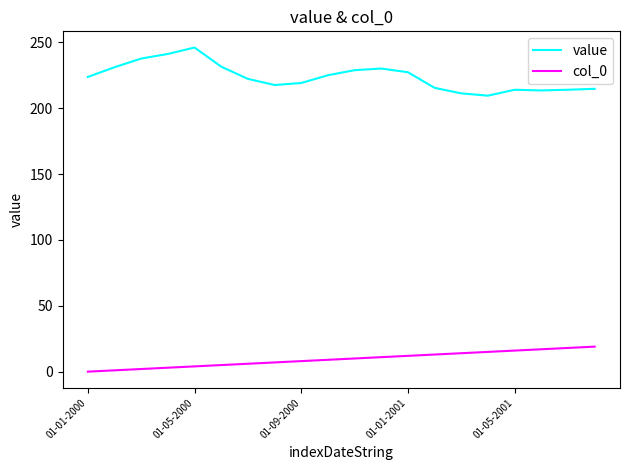

Rank the series by their average value, from highest to lowest.

value, col_0